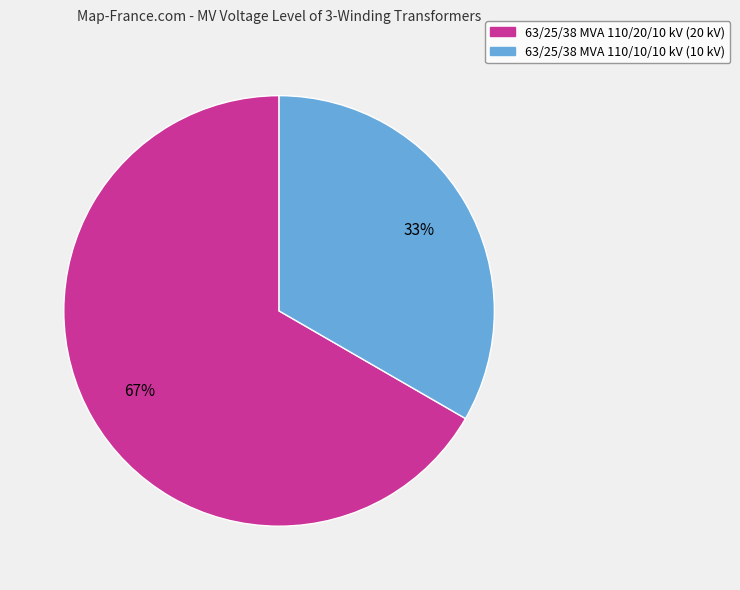

True or false: 63/25/38 MVA 110/10/10 kV accounts for 44% of the total.

False